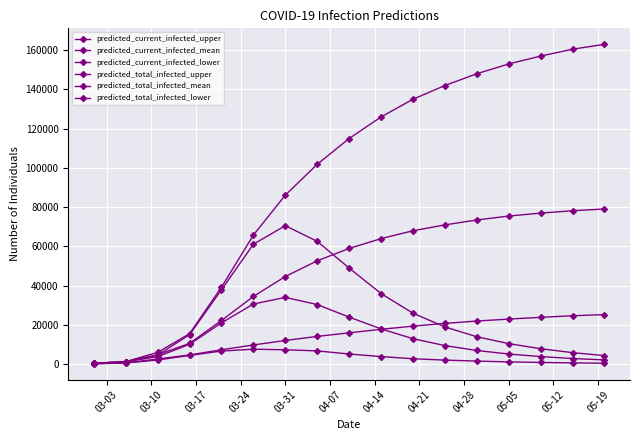

True or false: predicted_total_infected_mean has more than 0 points higher than both neighbors.

False